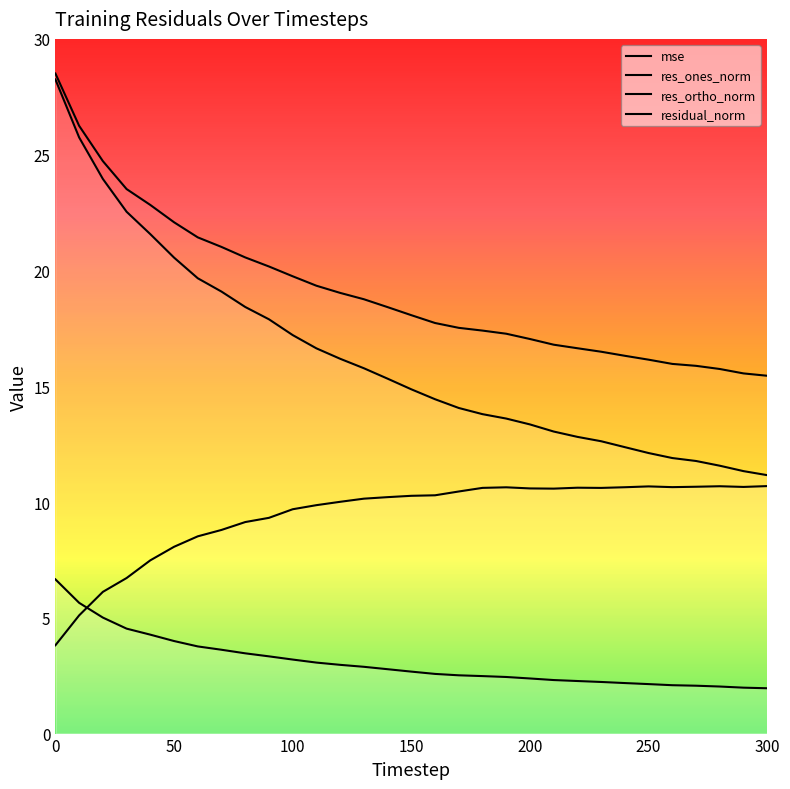

Which series has the largest range (max minus min)?

res_ones_norm